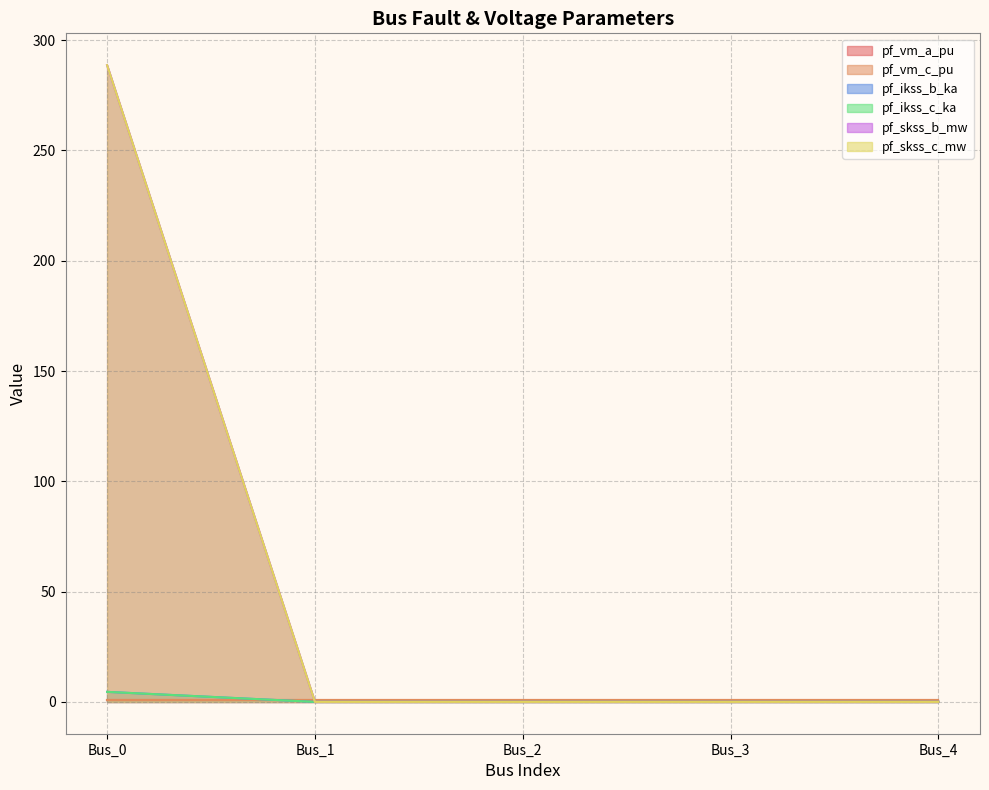

What is the difference between the maximum and minimum values in the pf_ikss_c_ka series?

4.5